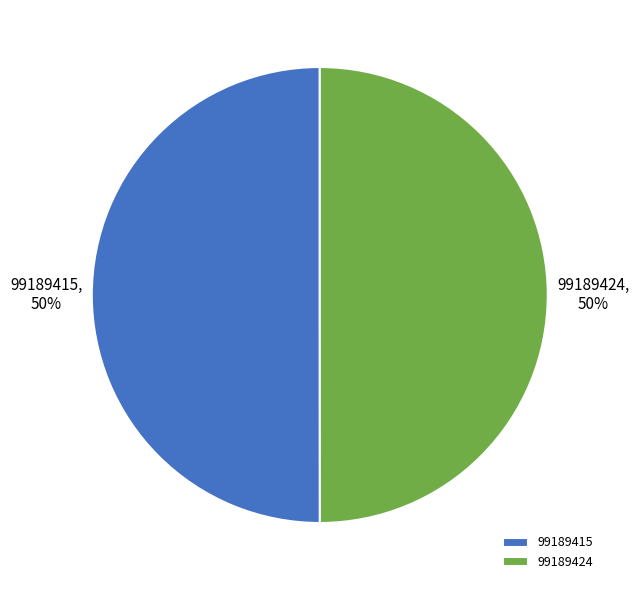

Do 99189424 and 99189415 together represent more than half of the pie?

Yes